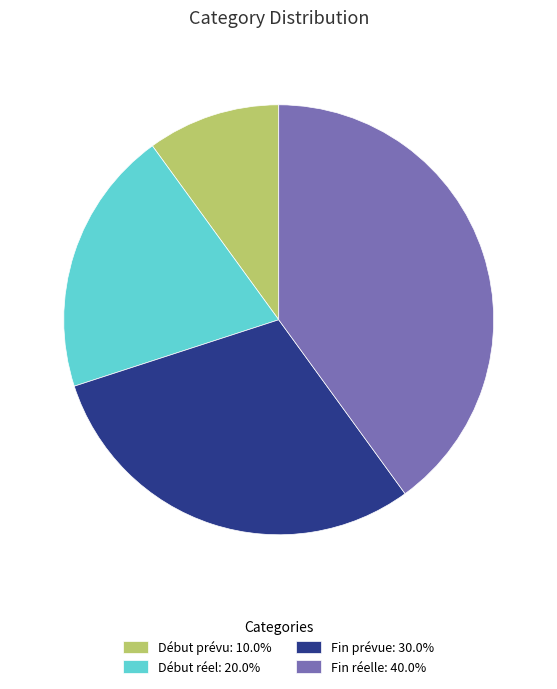

True or false: Début réel accounts for 20% of the total.

True